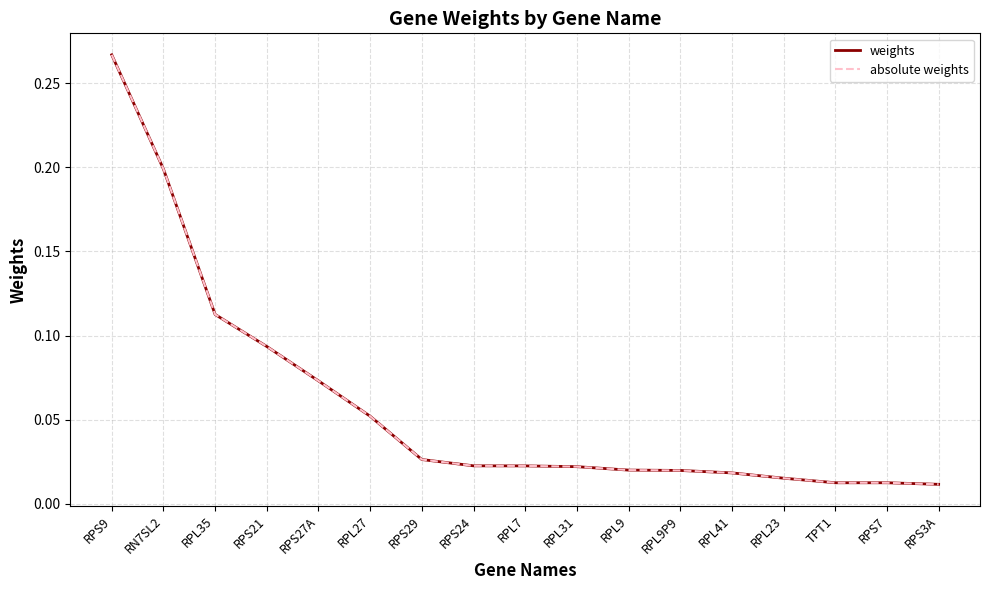

What position from the left is RPL9P9?

12